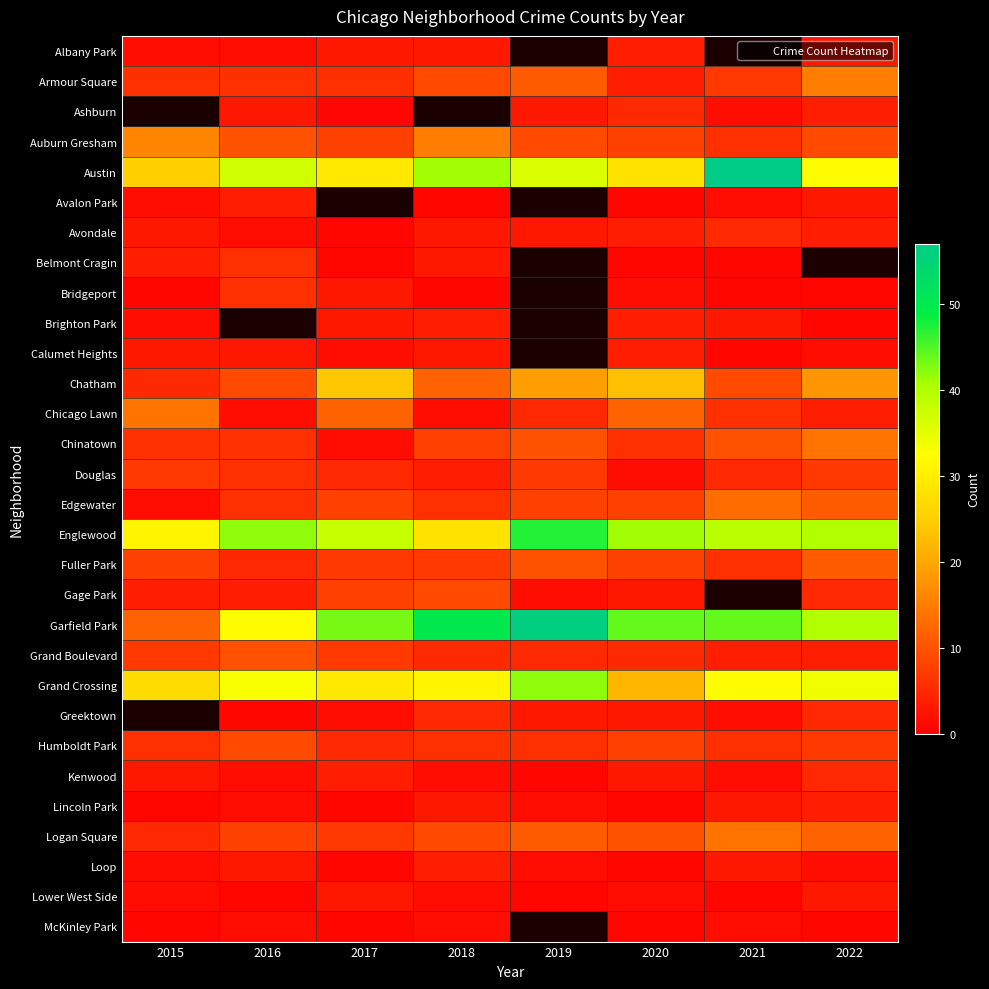

Which category has the highest value across all series?

2021